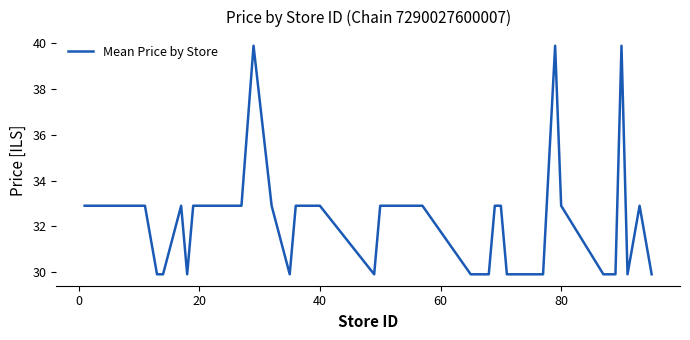

What is the maximum value shown in the chart?

39.9